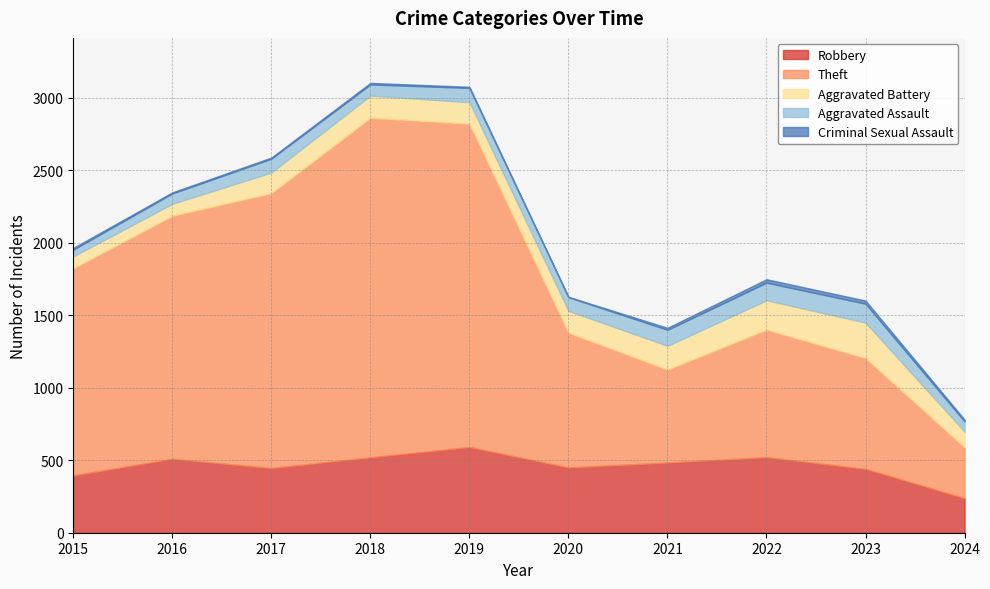

What is the greatest value displayed?

2342